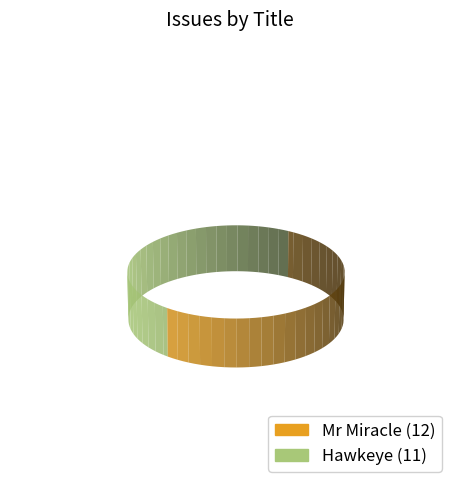

To the nearest percent, what is the difference between the largest and smallest slice percentages?

4%